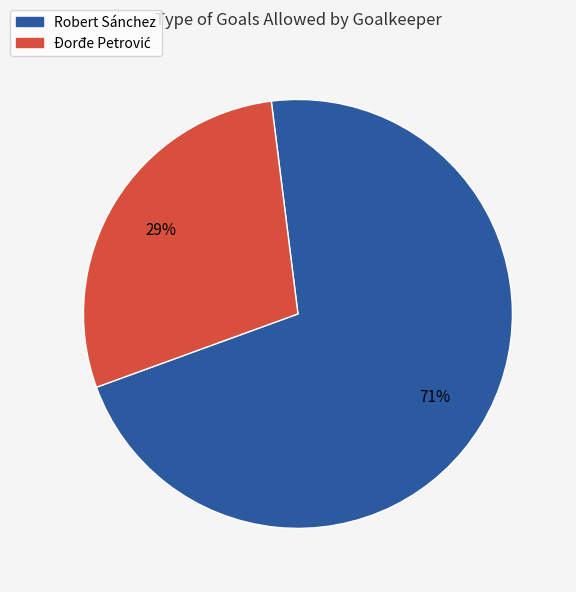

To the nearest percent, what is the average slice percentage?

50%